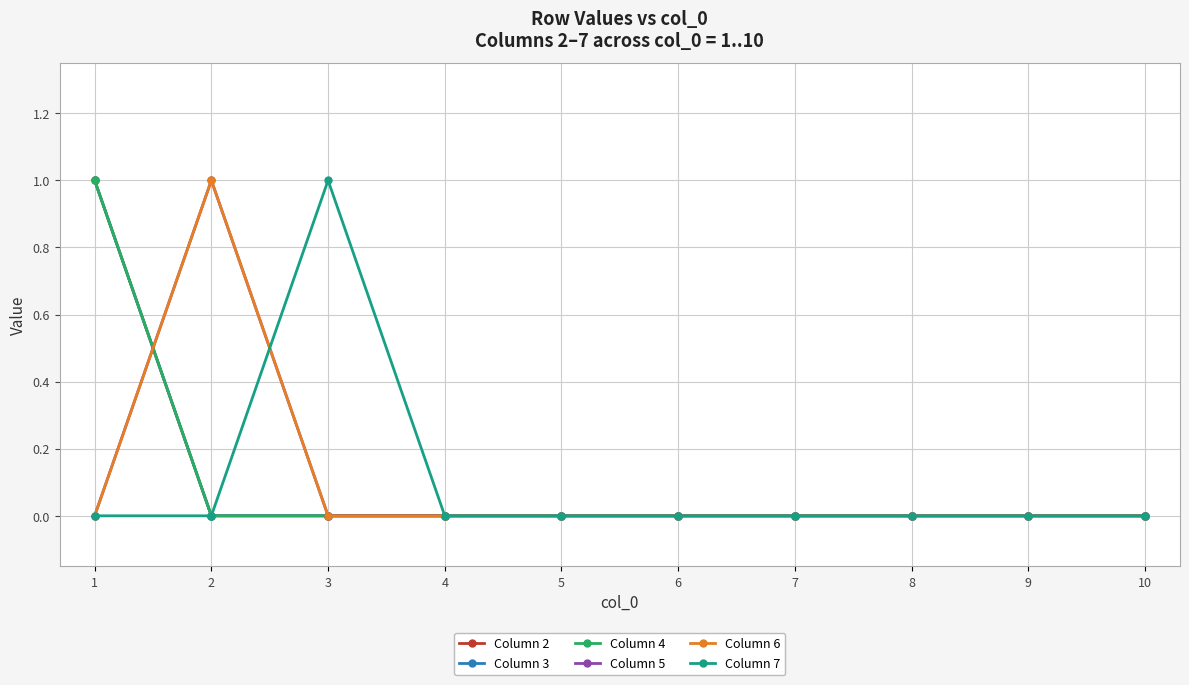

Does the chart display data point markers on the line(s)?

Yes